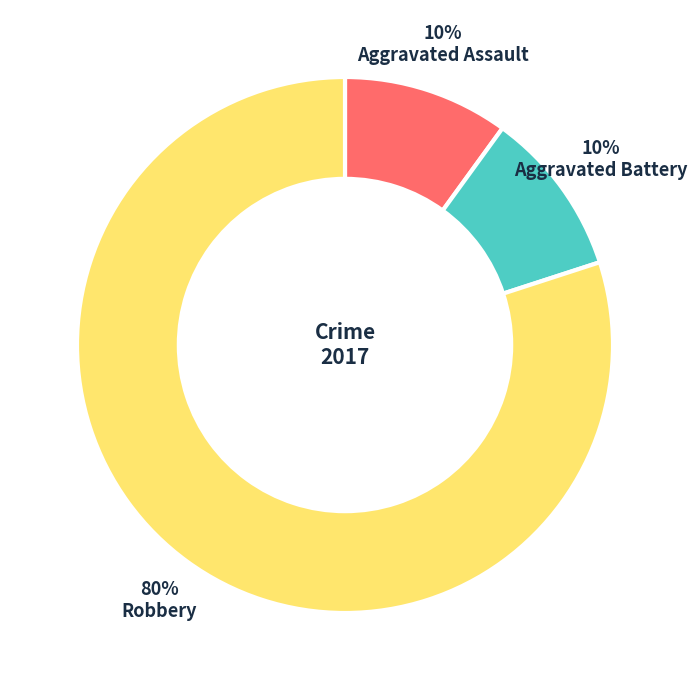

Is Aggravated Battery the majority of the pie?

No